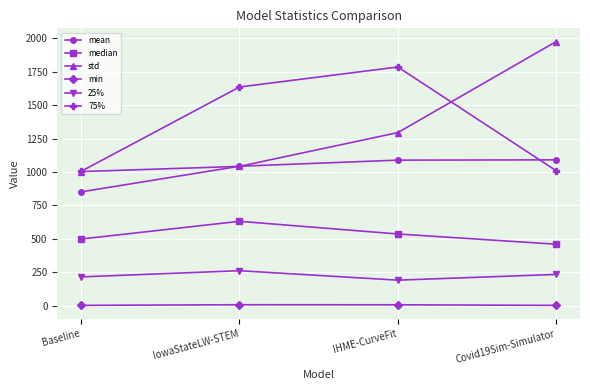

In min, how many points are higher than both neighbors (excluding endpoints)?

1